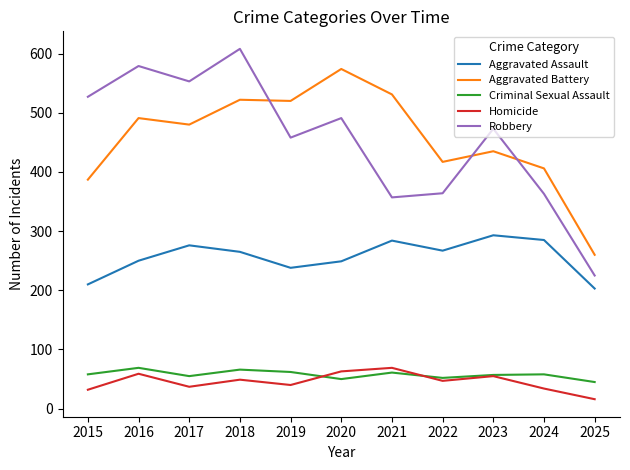

Is the value of Aggravated Battery at 2022 greater than the value of Robbery at 2024?

Yes